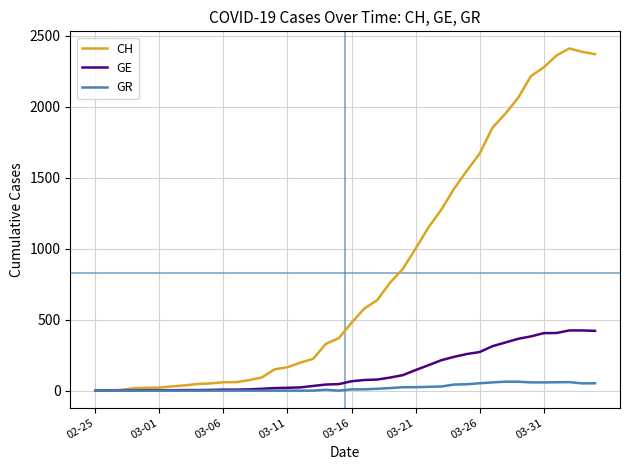

Which series has the largest total across all categories?

CH